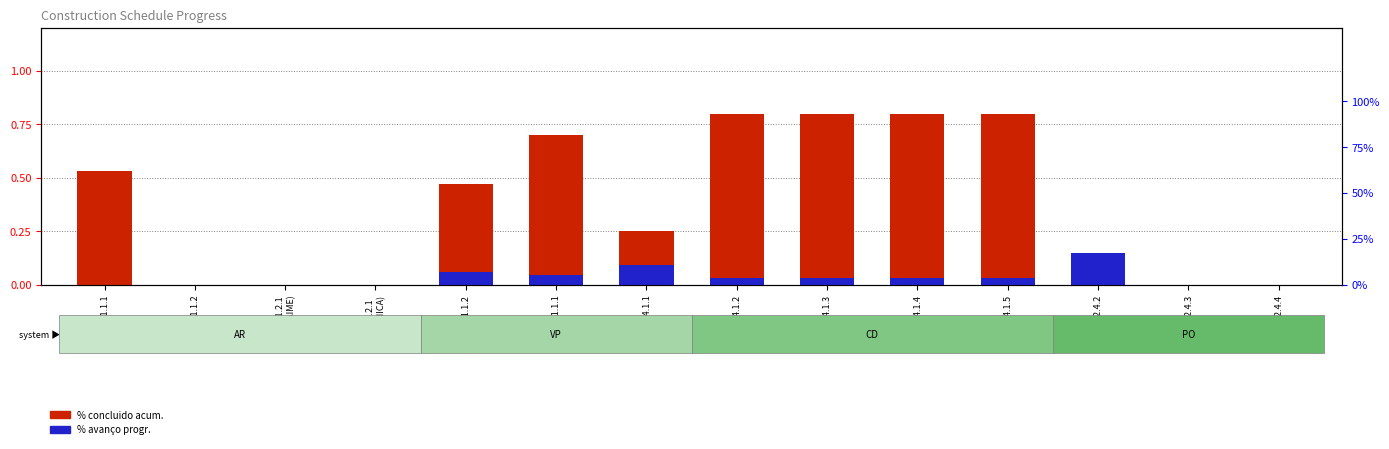

List the labels in order of % AVANÇO PROGR. value, smallest first.

1.6.1.1.1.1, 1.6.1.1.1.2, 1.6.1.1.2.1
(ANDAIME), 1.6.1.1.2.1
(MECANICA), 1.6.2.4.3, 1.6.2.4.4, 1.6.4.1.2, 1.6.4.1.3, 1.6.4.1.4, 1.6.4.1.5, 1.6.3.2.1.1.1.1, 1.6.3.2.1.1.1.2, 1.6.3.2.1.4.1.1, 1.6.2.4.2